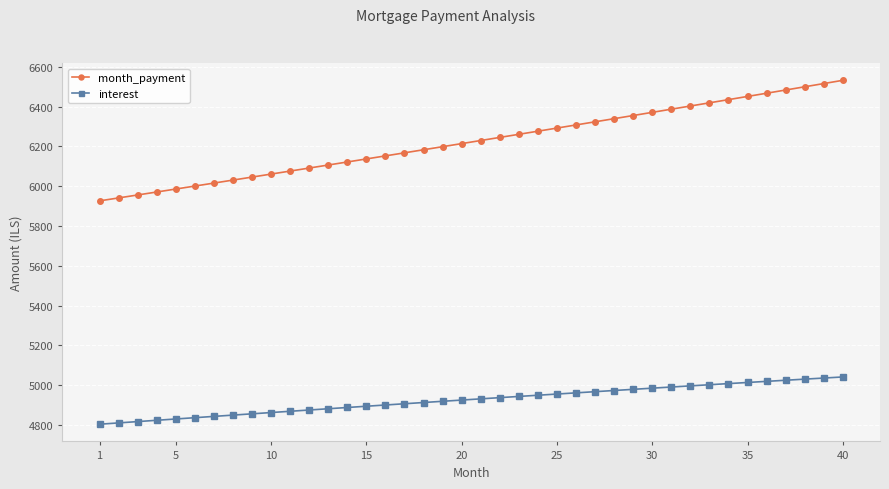

Which series has the largest total across all categories?

month_payment